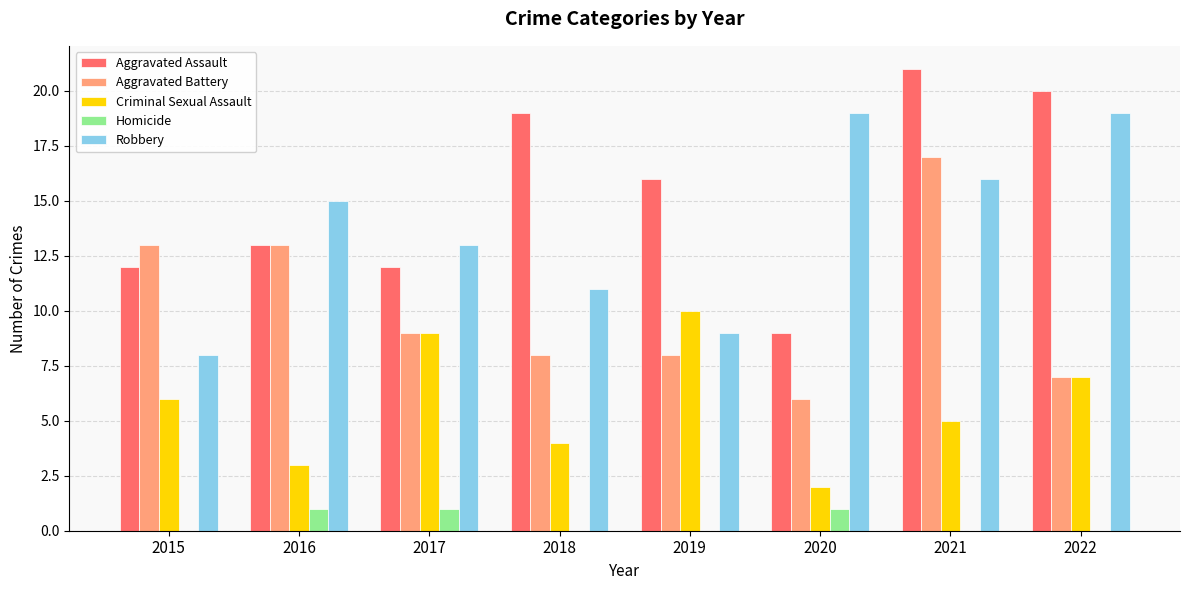

Which series changed the most between 2018 and 2020?

Aggravated Assault